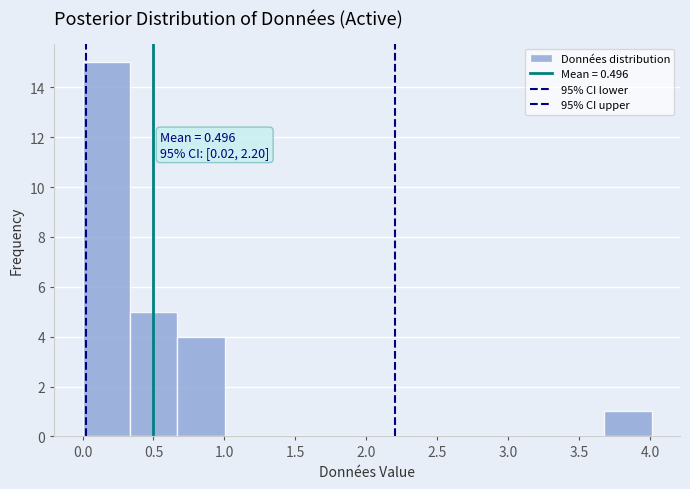

Which range on the x-axis has the tallest bar?

0.00 to 0.35